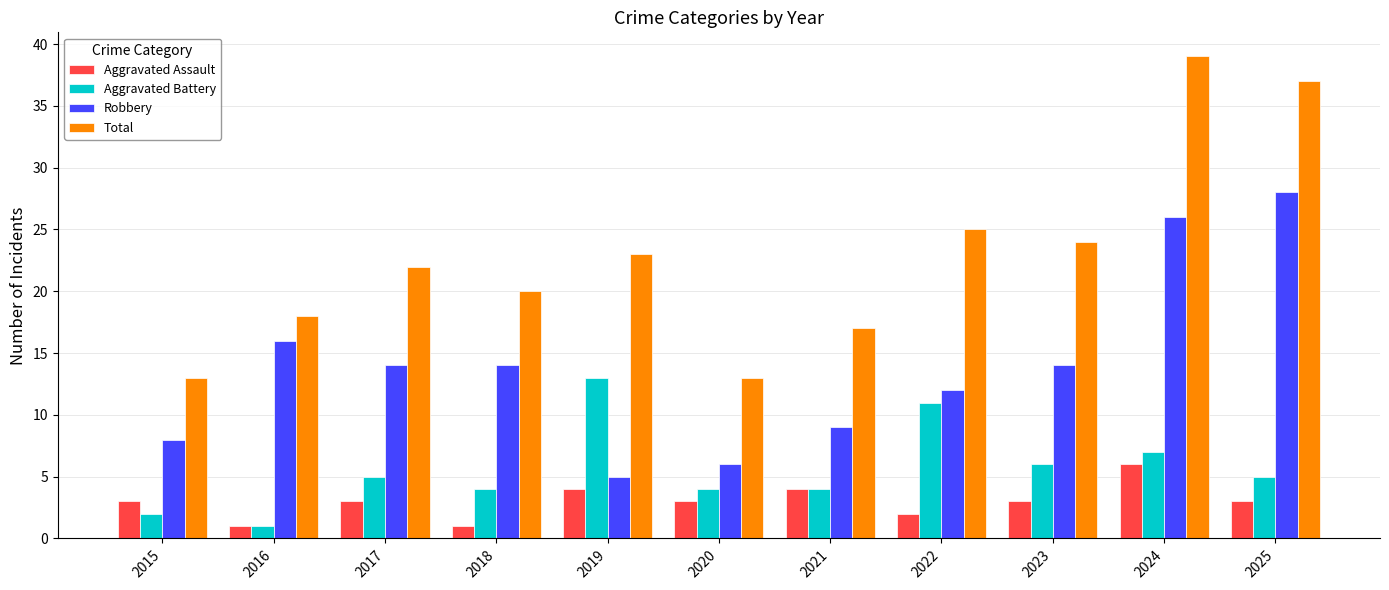

What is the sum of all Aggravated Assault values?

33